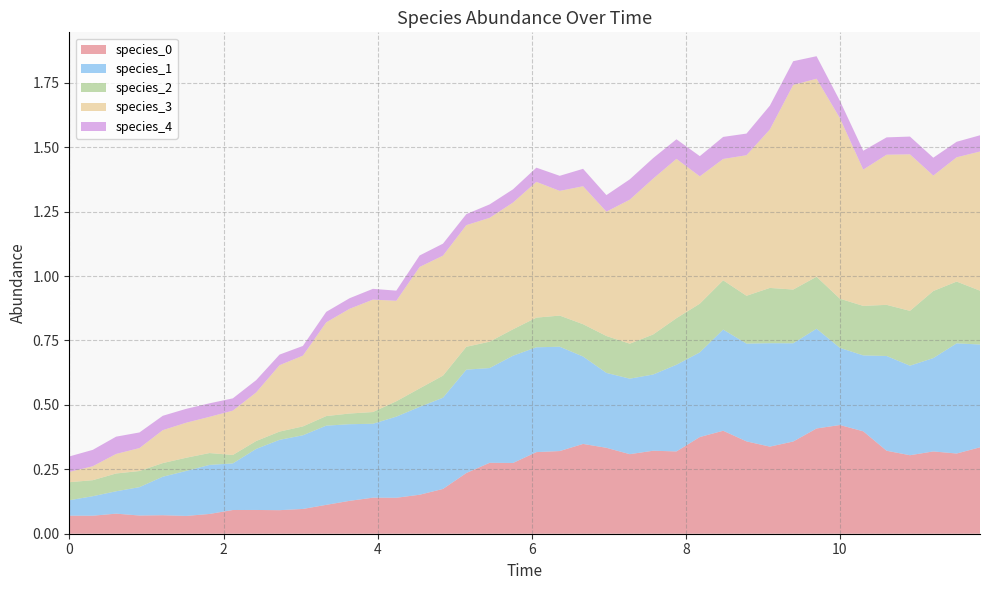

Reading left to right, transcribe all the data shown in this chart.

species_0: 0=0.1	1=0.1	2=0.1	3=0.1	4=0.1	5=0.1	6=0.1	7=0.1	8=0.1	9=0.1	10=0.1	11=0.1	12=0.1	13=0.1	14=0.1	15=0.2	16=0.2	17=0.2	18=0.3	19=0.3	20=0.3	21=0.3	22=0.3	23=0.3	24=0.3	25=0.3	26=0.3	27=0.4	28=0.4	29=0.4	30=0.3	31=0.4	32=0.4	33=0.4	34=0.4	35=0.3	36=0.3	37=0.3	38=0.3	39=0.3
species_1: 0=0.1	1=0.1	2=0.1	3=0.1	4=0.1	5=0.2	6=0.2	7=0.2	8=0.2	9=0.3	10=0.3	11=0.3	12=0.3	13=0.3	14=0.3	15=0.3	16=0.4	17=0.4	18=0.4	19=0.4	20=0.4	21=0.4	22=0.3	23=0.3	24=0.3	25=0.3	26=0.3	27=0.3	28=0.4	29=0.4	30=0.4	31=0.4	32=0.4	33=0.3	34=0.3	35=0.4	36=0.3	37=0.4	38=0.4	39=0.4
species_2: 0=0.1	1=0.1	2=0.1	3=0.1	4=0.1	5=0.1	6=0.0	7=0.0	8=0.0	9=0.0	10=0.0	11=0.0	12=0.0	13=0.0	14=0.1	15=0.1	16=0.1	17=0.1	18=0.1	19=0.1	20=0.1	21=0.1	22=0.1	23=0.1	24=0.1	25=0.2	26=0.2	27=0.2	28=0.2	29=0.2	30=0.2	31=0.2	32=0.2	33=0.2	34=0.2	35=0.2	36=0.2	37=0.3	38=0.2	39=0.2
species_3: 0=0.0	1=0.1	2=0.1	3=0.1	4=0.1	5=0.1	6=0.1	7=0.2	8=0.2	9=0.3	10=0.3	11=0.4	12=0.4	13=0.4	14=0.4	15=0.5	16=0.5	17=0.5	18=0.5	19=0.5	20=0.5	21=0.5	22=0.5	23=0.5	24=0.6	25=0.6	26=0.6	27=0.5	28=0.5	29=0.5	30=0.6	31=0.8	32=0.8	33=0.7	34=0.5	35=0.6	36=0.6	37=0.4	38=0.5	39=0.5
species_4: 0=0.1	1=0.1	2=0.1	3=0.1	4=0.1	5=0.1	6=0.1	7=0.0	8=0.0	9=0.0	10=0.0	11=0.0	12=0.0	13=0.0	14=0.0	15=0.0	16=0.0	17=0.0	18=0.1	19=0.1	20=0.1	21=0.1	22=0.1	23=0.1	24=0.1	25=0.1	26=0.1	27=0.1	28=0.1	29=0.1	30=0.1	31=0.1	32=0.1	33=0.1	34=0.1	35=0.1	36=0.1	37=0.1	38=0.1	39=0.1